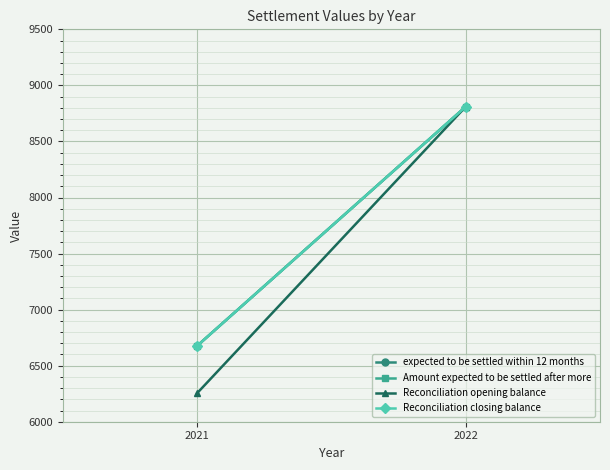

What is the lowest value of the Reconciliation closing balance series?

6677